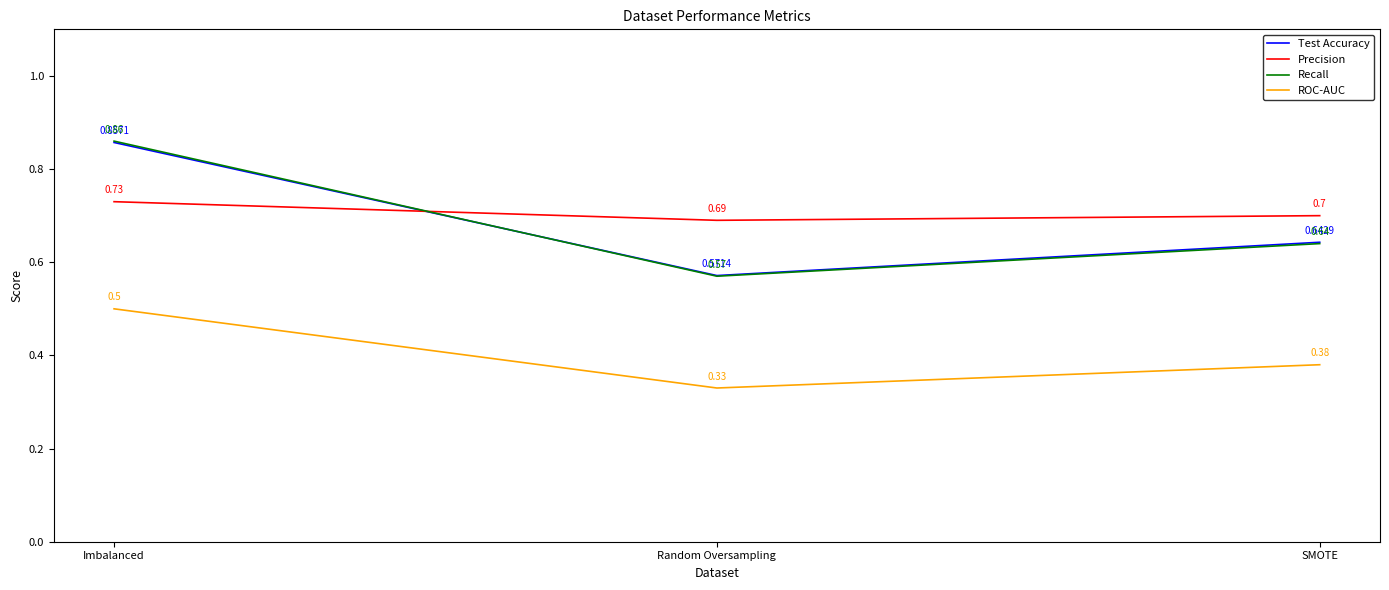

What is the sum of the Recall values at Imbalanced and SMOTE?

1.5